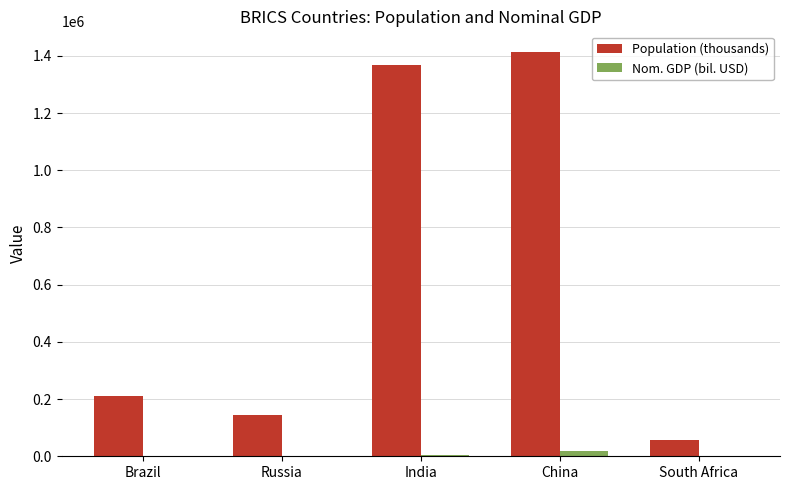

Does the chart contain stacked bars?

No